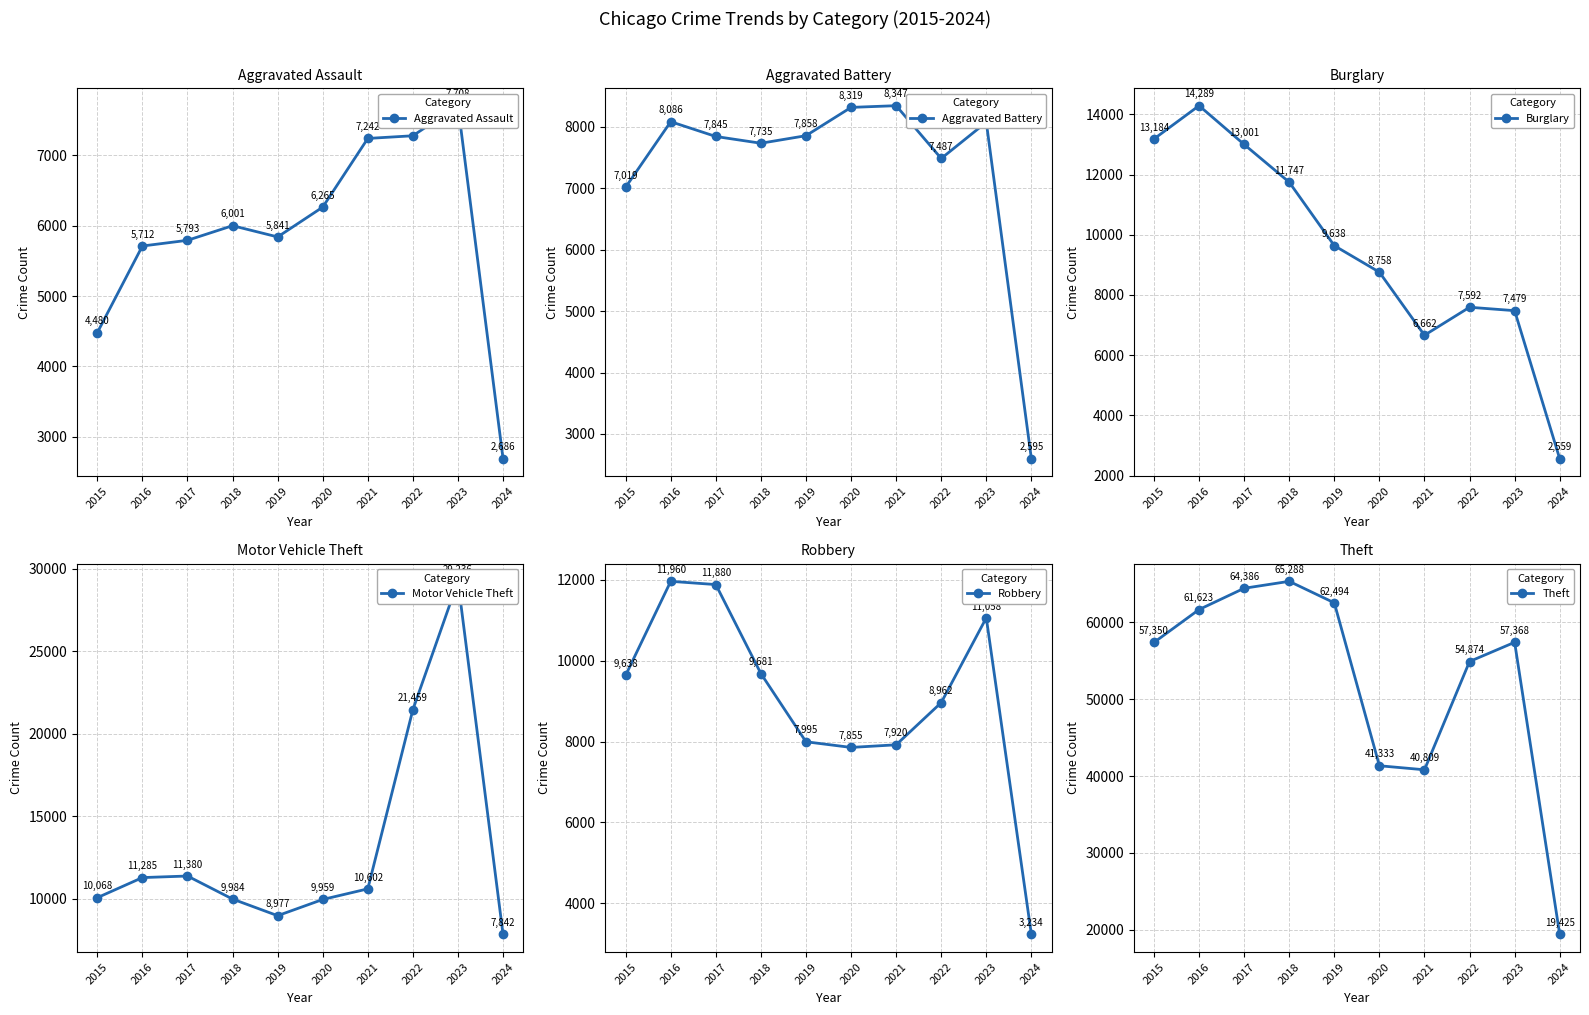

What is the total value across all series at 2016?

112955